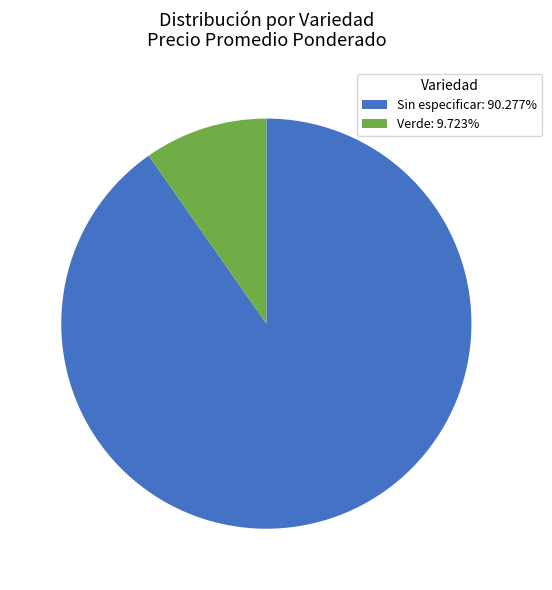

Rank the categories by value from highest to lowest.

Sin especificar, Verde